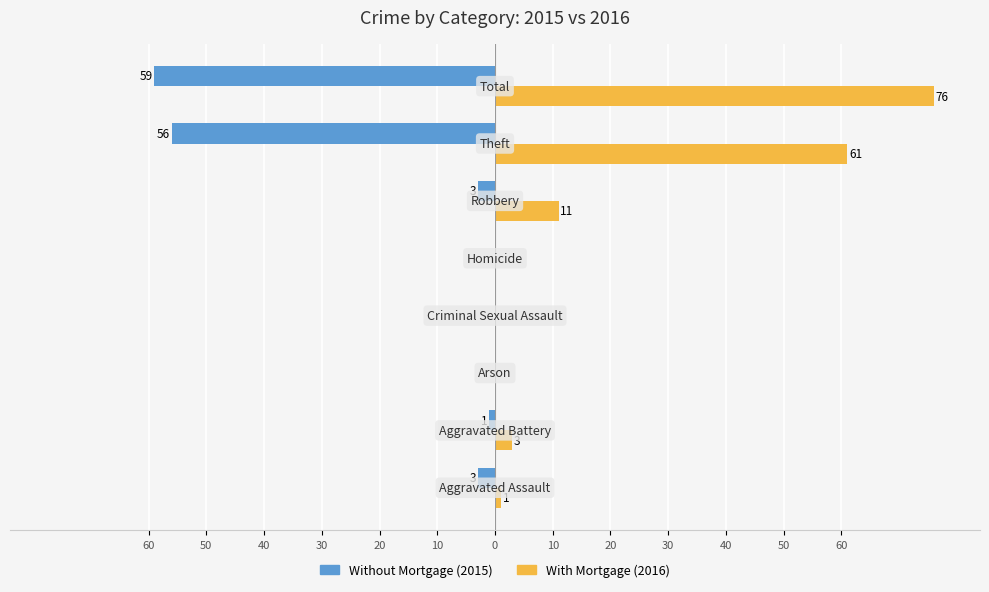

The Without Mortgage series shows 26 at 30. True or false?

False